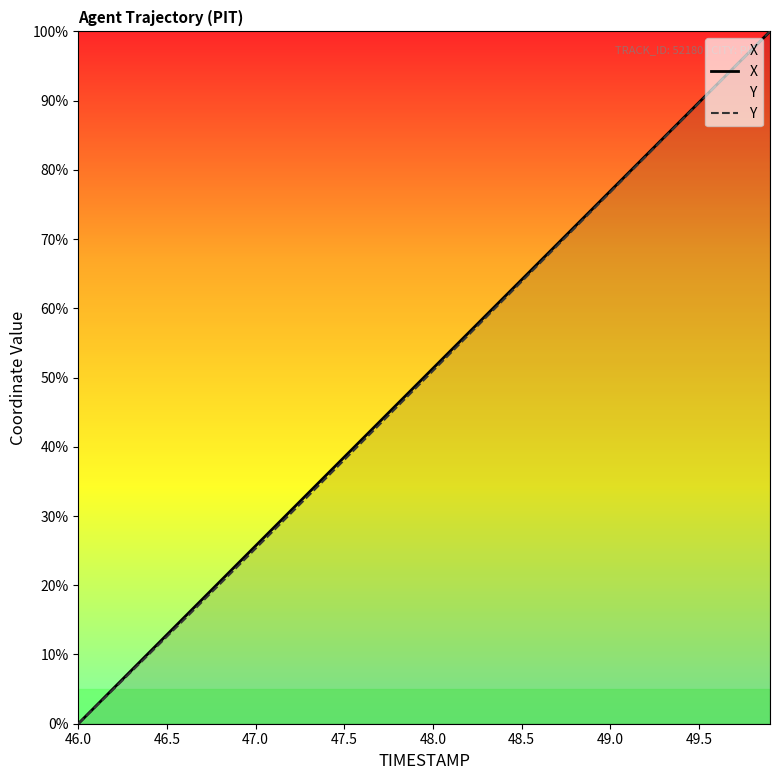

Reading left to right, list all the values displayed in this chart.

X: 0.0	2.6	5.1	7.7	10.3	12.9	15.4	18.0	20.6	23.1	25.7	28.3	30.8	33.4	36.0	38.5	41.1	43.6	46.2	48.8	51.3	53.9	56.5	59.0	61.6	64.1	66.7	69.3	71.8	74.4	76.9	79.5	82.1	84.6	87.2	89.8	92.3	94.9	97.4	100.0
Y: 0.0	2.5	5.0	7.5	10.1	12.6	15.1	17.7	20.2	22.8	25.3	27.9	30.4	33.0	35.5	38.1	40.7	43.3	45.8	48.4	51.0	53.6	56.1	58.7	61.3	63.9	66.5	69.0	71.6	74.2	76.8	79.4	81.9	84.5	87.1	89.7	92.3	94.8	97.4	100.0